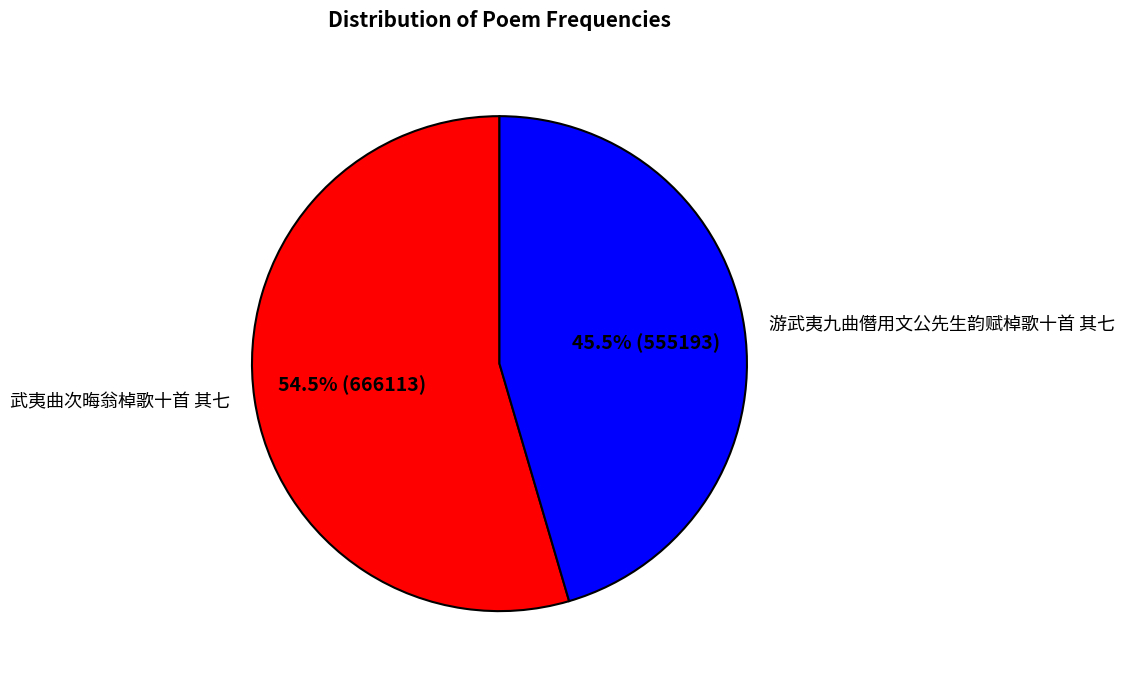

Combined, what portion of the pie is 武夷曲次晦翁棹歌十首 其七 and 游武夷九曲僭用文公先生韵赋棹歌十首 其七?

100.0%